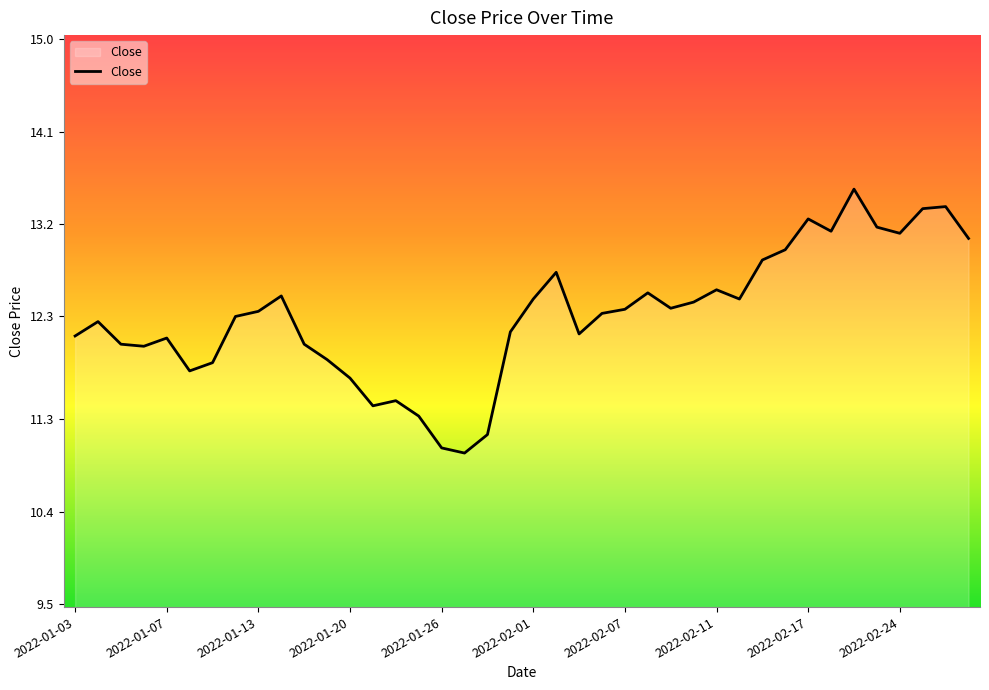

What is the difference between the maximum and minimum values?

2.6